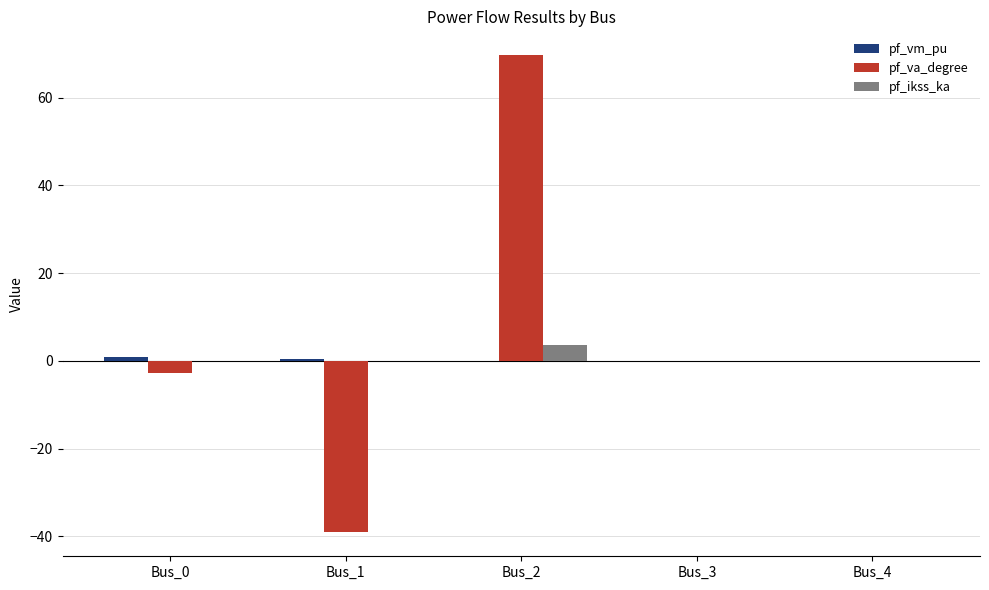

What is the sum of all pf_va_degree values?

27.9